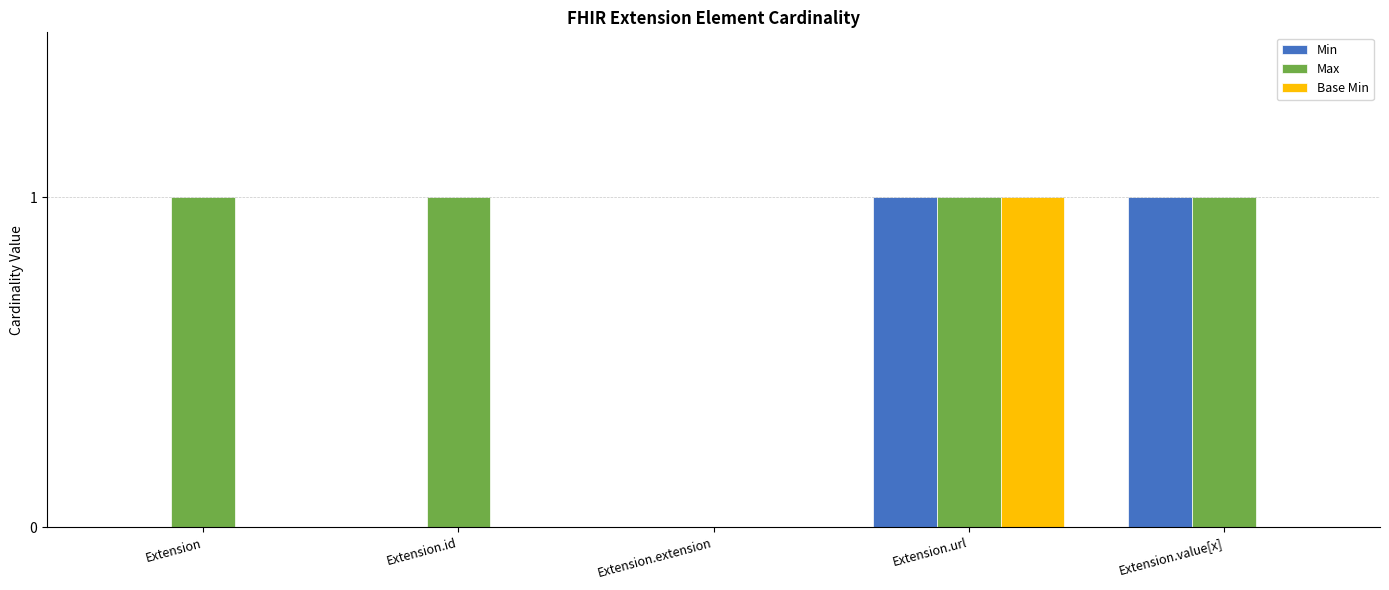

How many values in Max are above zero?

4